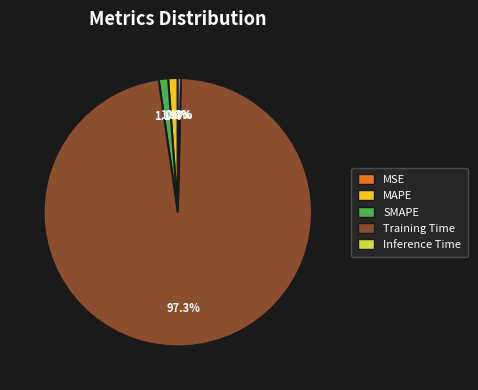

To the nearest percent, what is the difference between the Training Time and Inference Time slice percentages?

97%